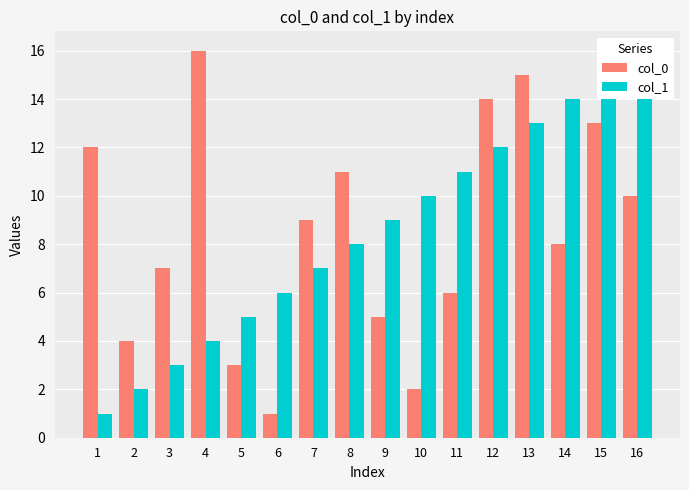

At which label is col_0 closest to 8?

14